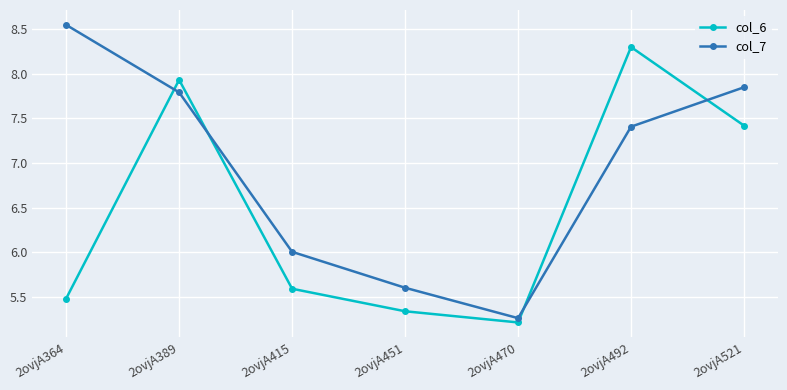

Is the value of col_6 at 2ovjA389 greater than the value of col_7 at 2ovjA470?

Yes